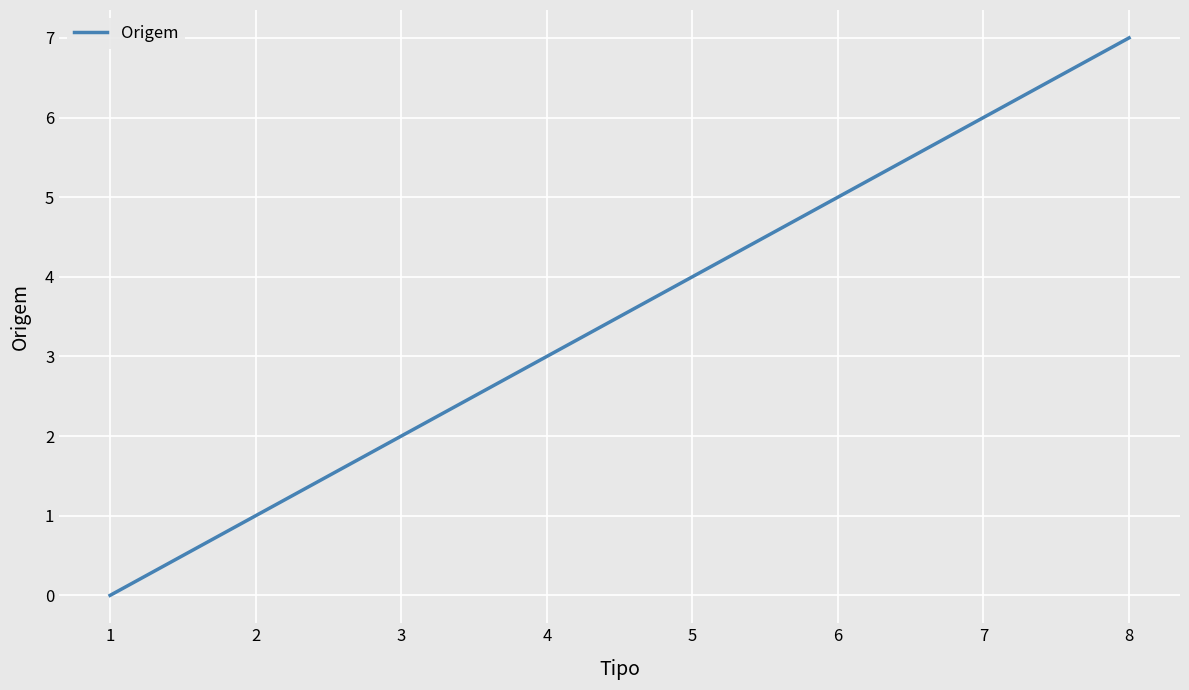

What is the difference between the maximum and second lowest values?

6